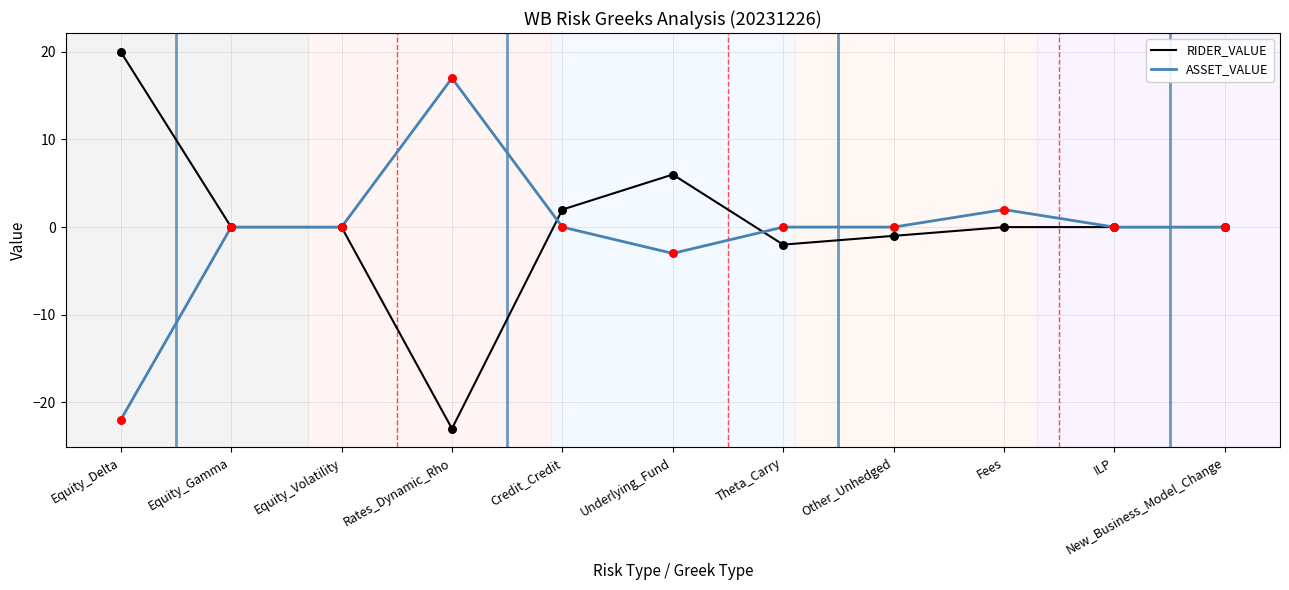

Is the value of RIDER_VALUE at Credit_Credit greater than the value of ASSET_VALUE at Equity_Volatility?

Yes